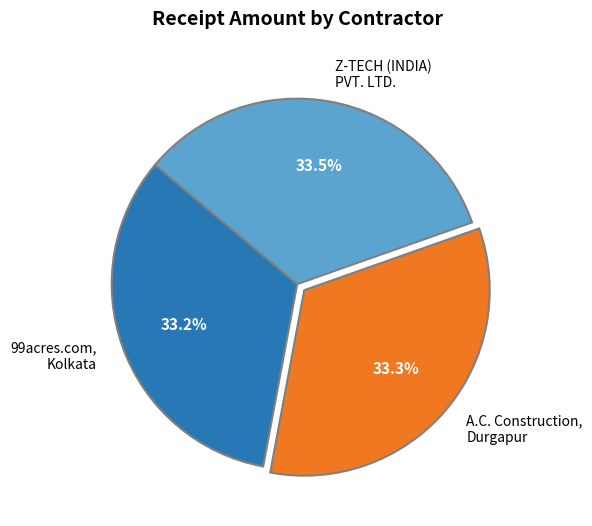

What percentage is the 99acres.com, Kolkata slice, to the nearest percent?

33%